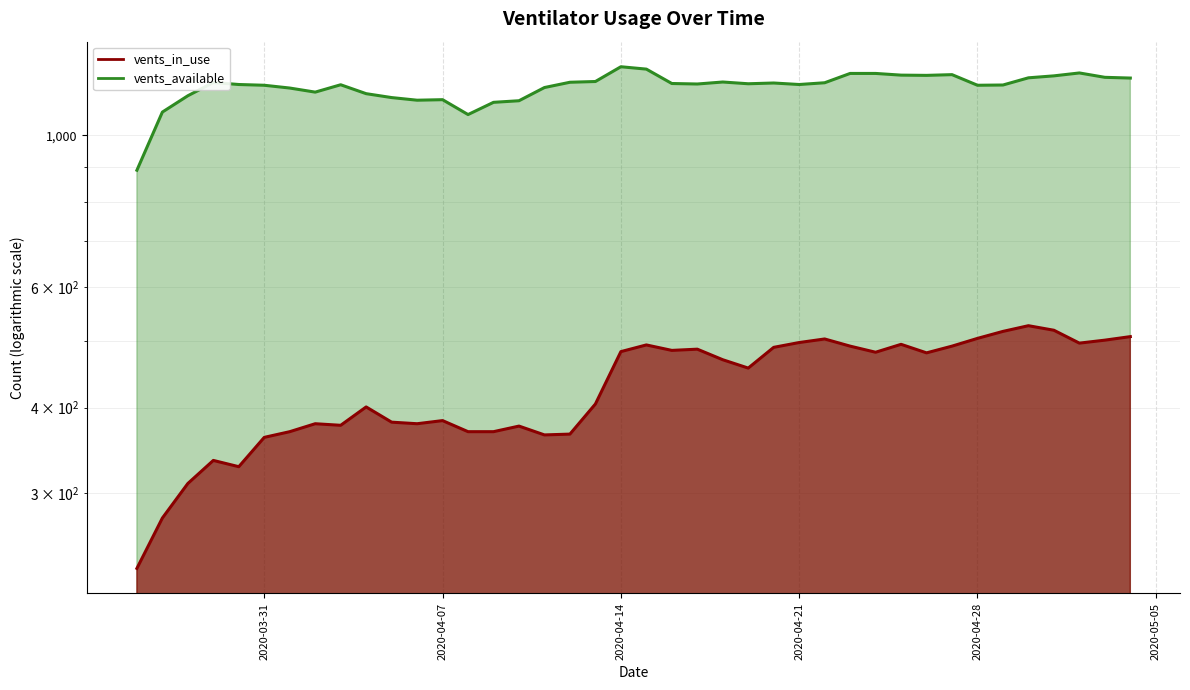

What is the difference between the highest and lowest values at 2020-04-02?

777